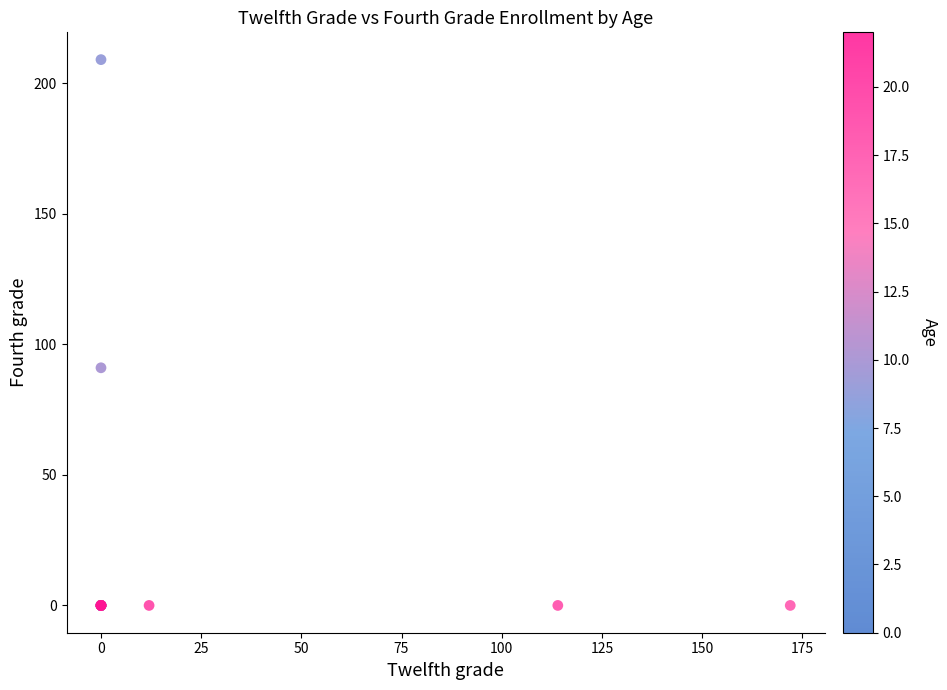

What Y value in the scatter plot is closest to 104?

91